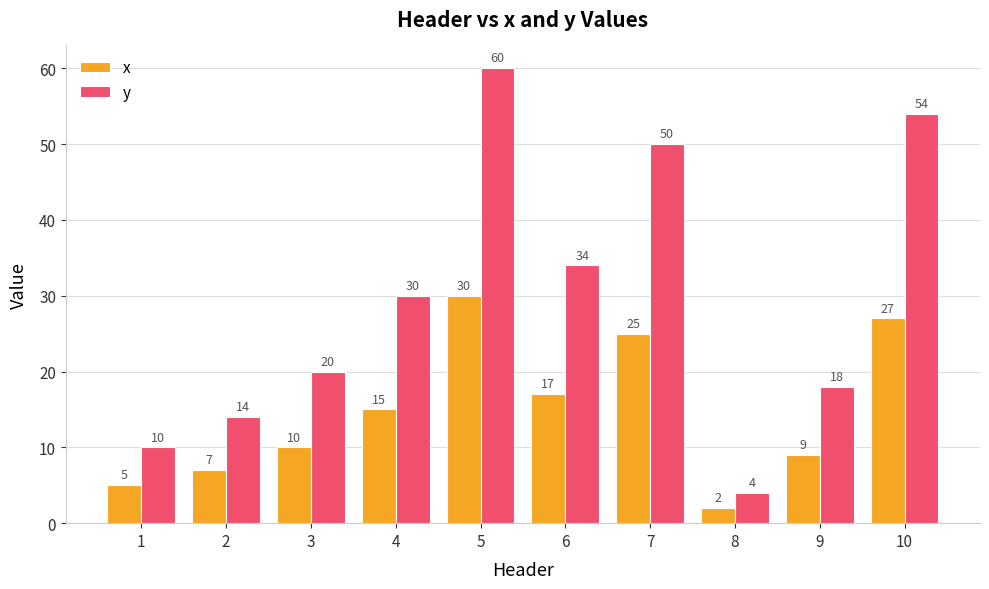

Is the value of y at 9 greater than the value of x at 9?

Yes